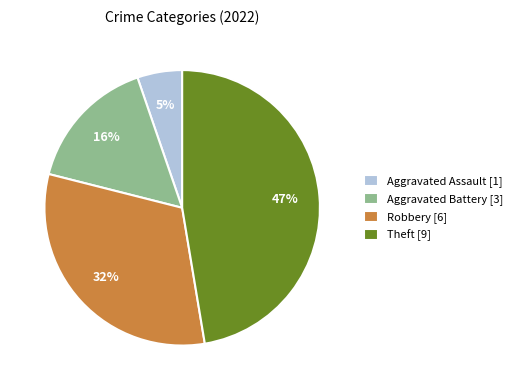

The Aggravated Assault [1] slice represents 5% of the pie. True or false?

True